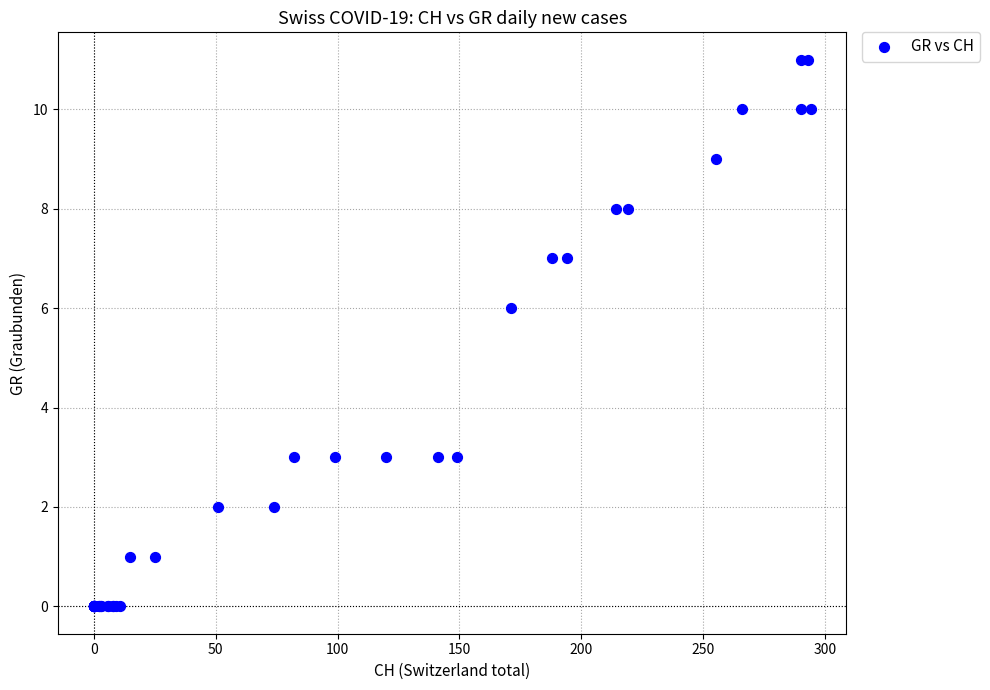

What Y value in the scatter plot is closest to 5?

6